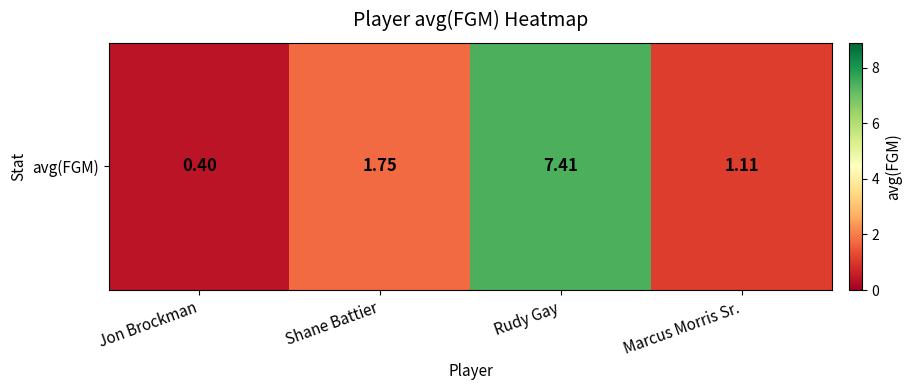

What is the difference between the maximum and minimum values?

7.0